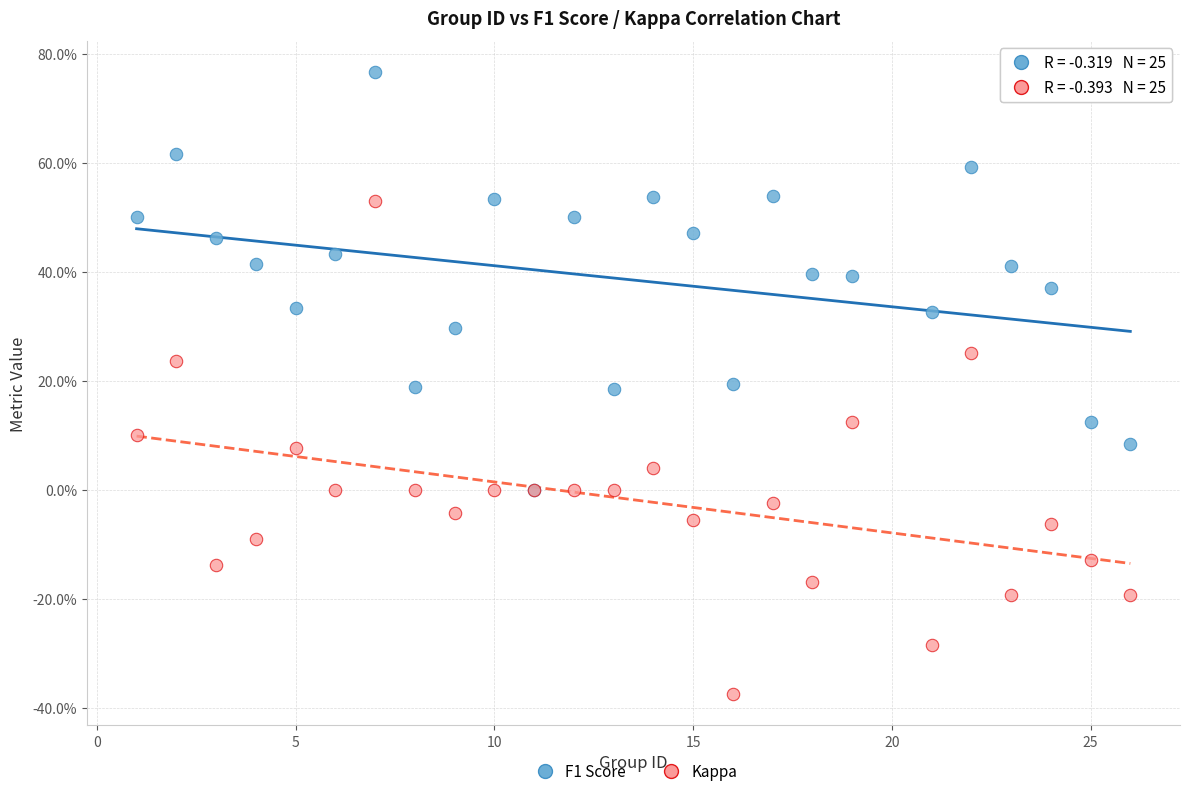

What are all the series names shown in the legend?

F1 Score, Kappa